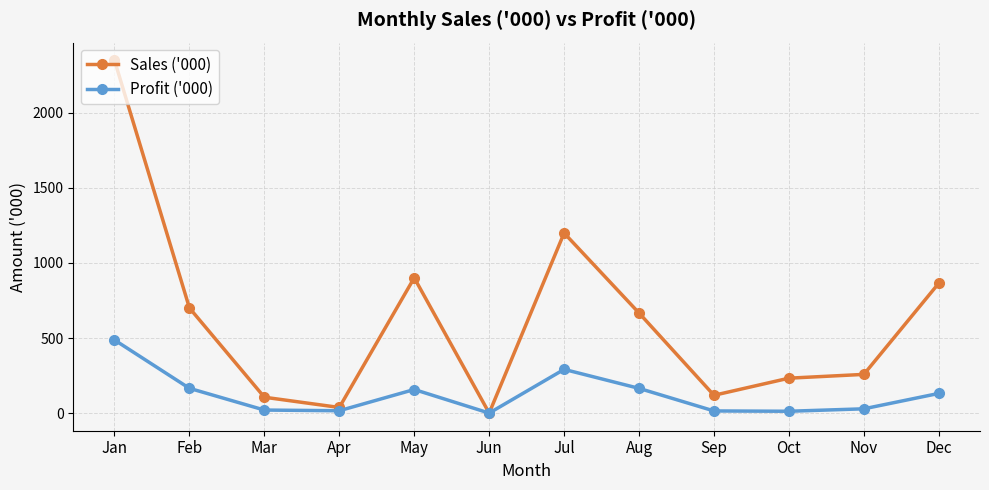

How many lines are shown in the chart?

2